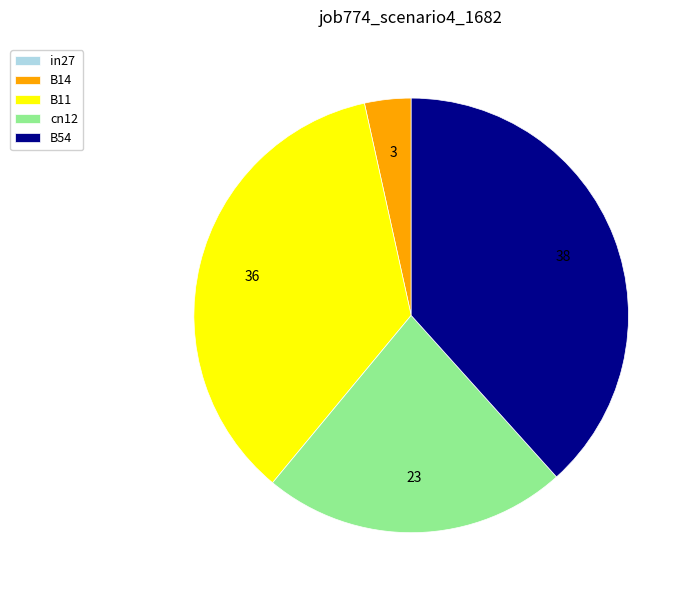

True or false: cn12 accounts for 23% of the total.

True